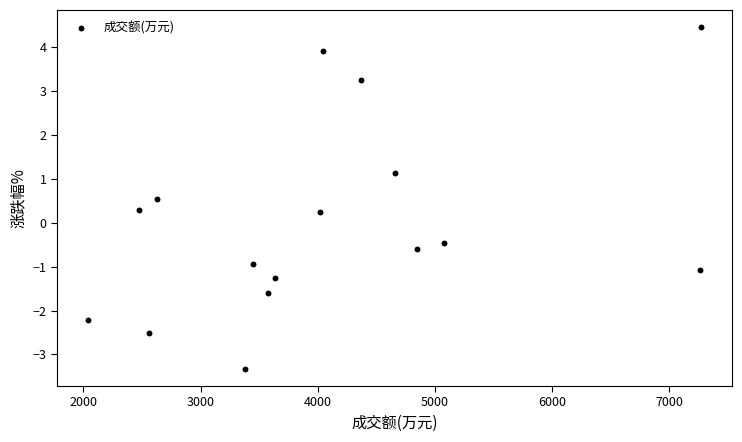

What is the range of Y values (max minus min)?

7.8